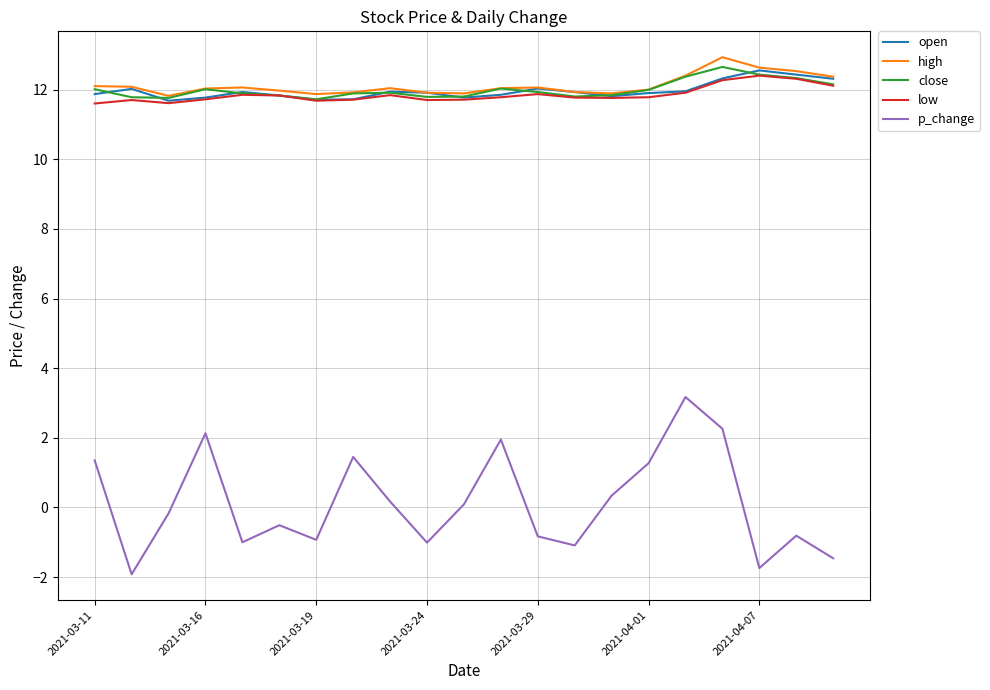

Which series has the widest spread of values?

p_change